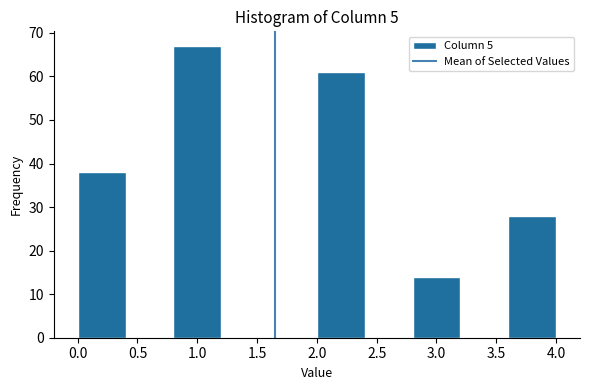

How tall is the bar that spans 3.6 to 4.0 on the x-axis? The values are not printed on the chart, so give them approximately, as read against the axis.

28